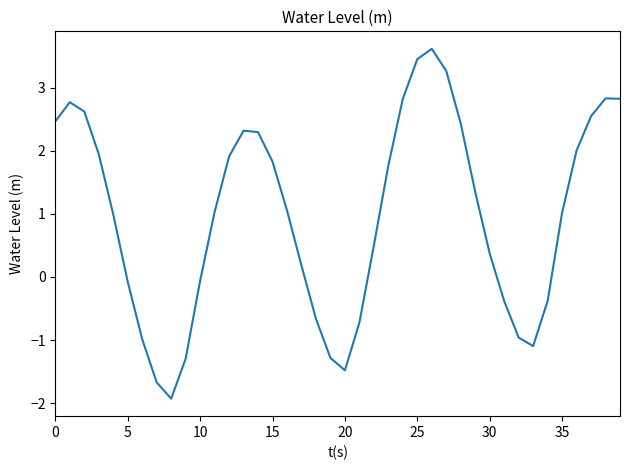

What is the maximum value shown in the chart?

3.6